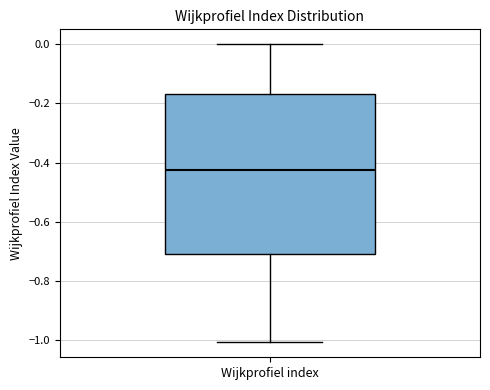

Where does the median line of the box for Wijkprofiel index sit on the y-axis? The values are not printed on the chart, so give them approximately, as read against the axis.

-0.42